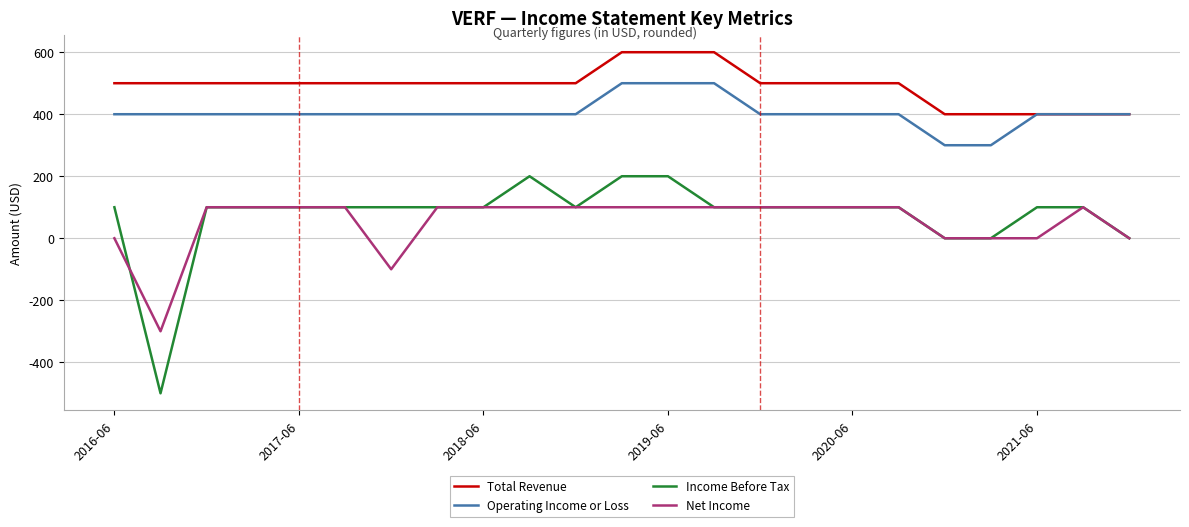

Which series has the largest range (max minus min)?

Income Before Tax